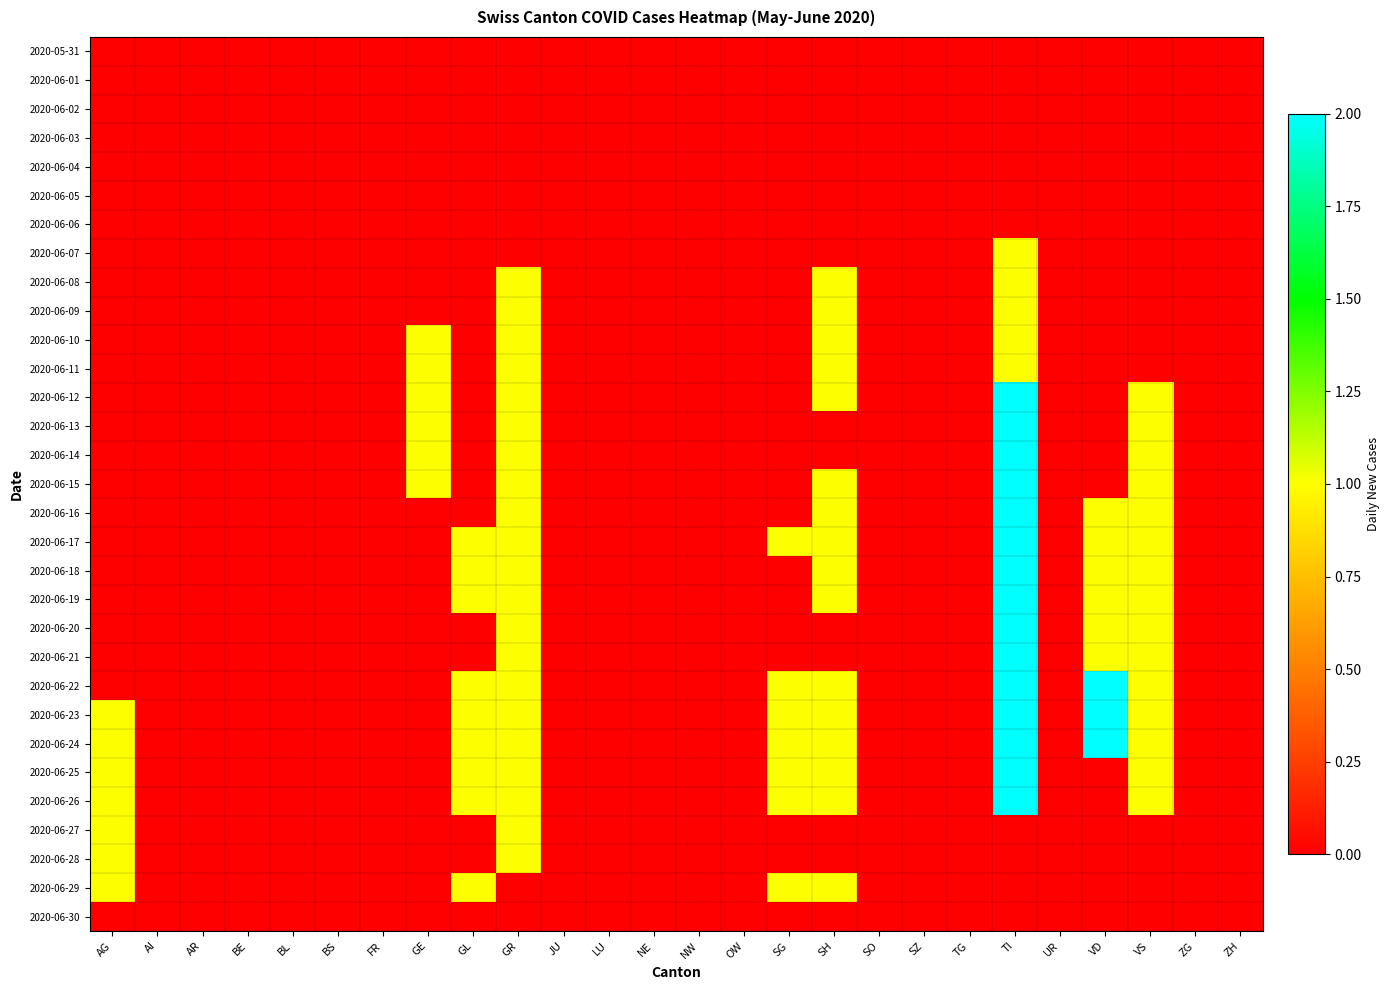

Rank the series by their maximum value, from highest to lowest.

2020-06-12, 2020-06-13, 2020-06-14, 2020-06-15, 2020-06-16, 2020-06-17, 2020-06-18, 2020-06-19, 2020-06-20, 2020-06-21, 2020-06-22, 2020-06-23, 2020-06-24, 2020-06-25, 2020-06-26, 2020-06-07, 2020-06-08, 2020-06-09, 2020-06-10, 2020-06-11, 2020-06-27, 2020-06-28, 2020-06-29, 2020-05-31, 2020-06-01, 2020-06-02, 2020-06-03, 2020-06-04, 2020-06-05, 2020-06-06, 2020-06-30